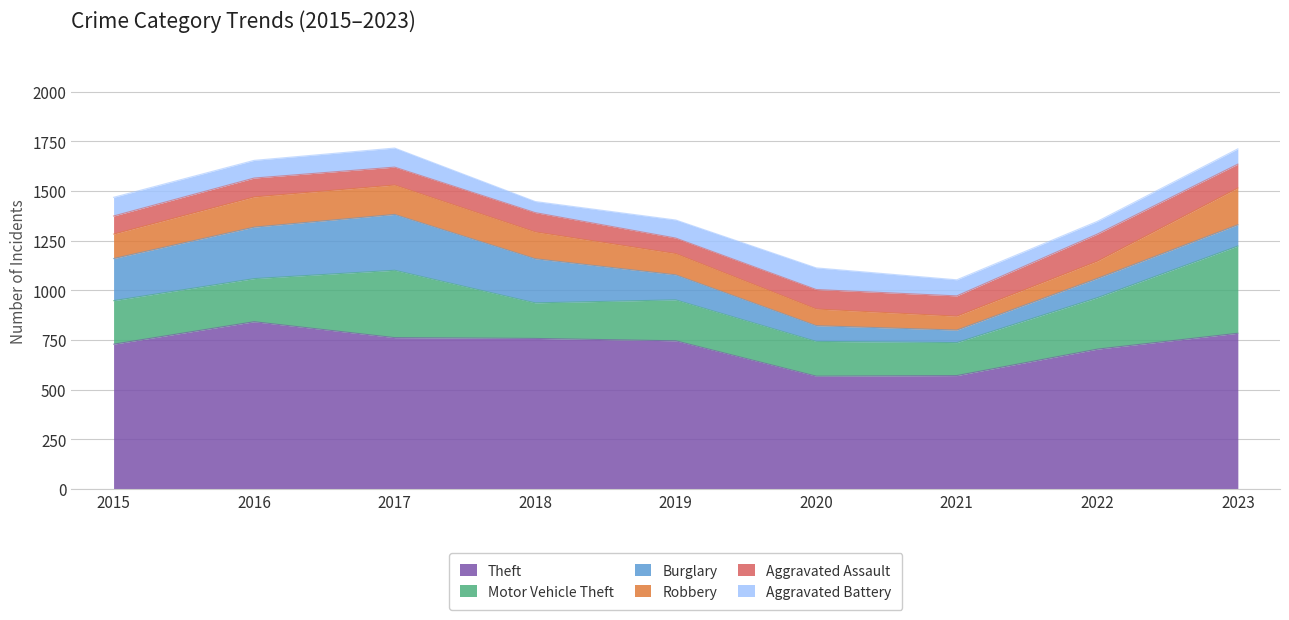

What is the difference between the second highest and second lowest values in the Aggravated Assault series?

30